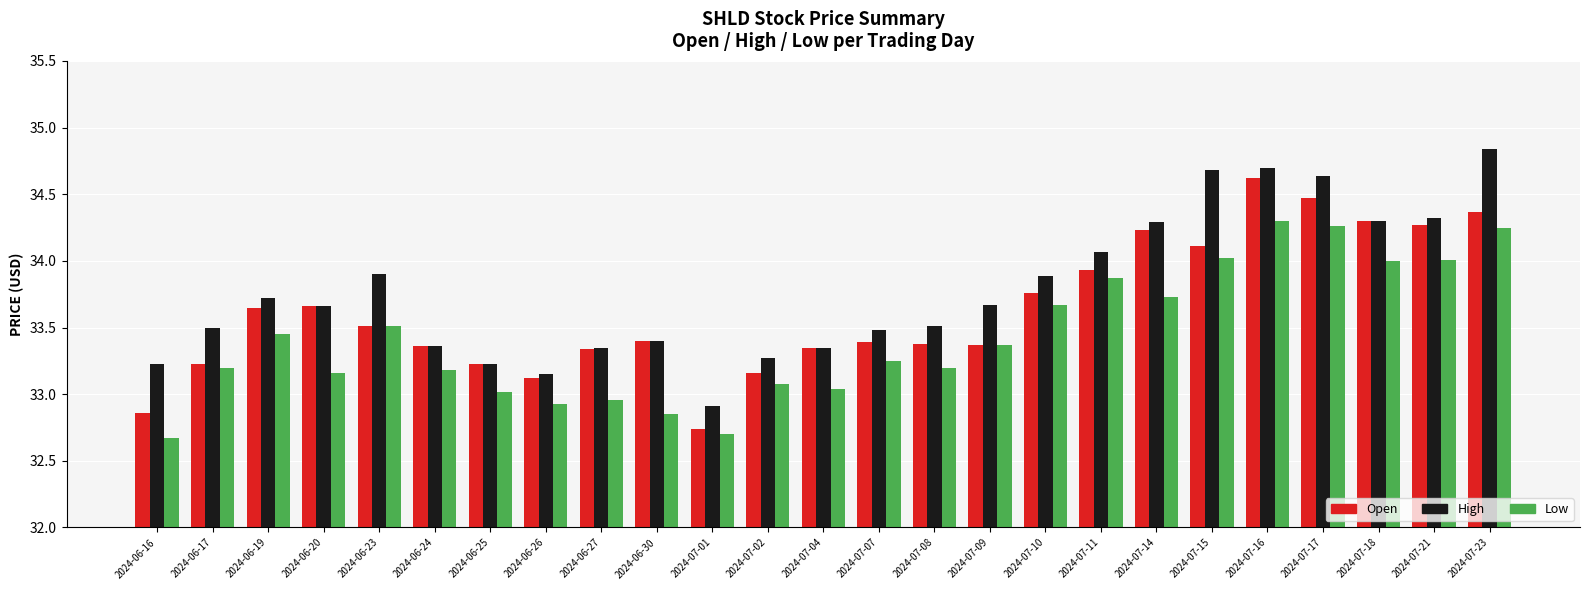

At how many categories does at least one series exceed 34?

8